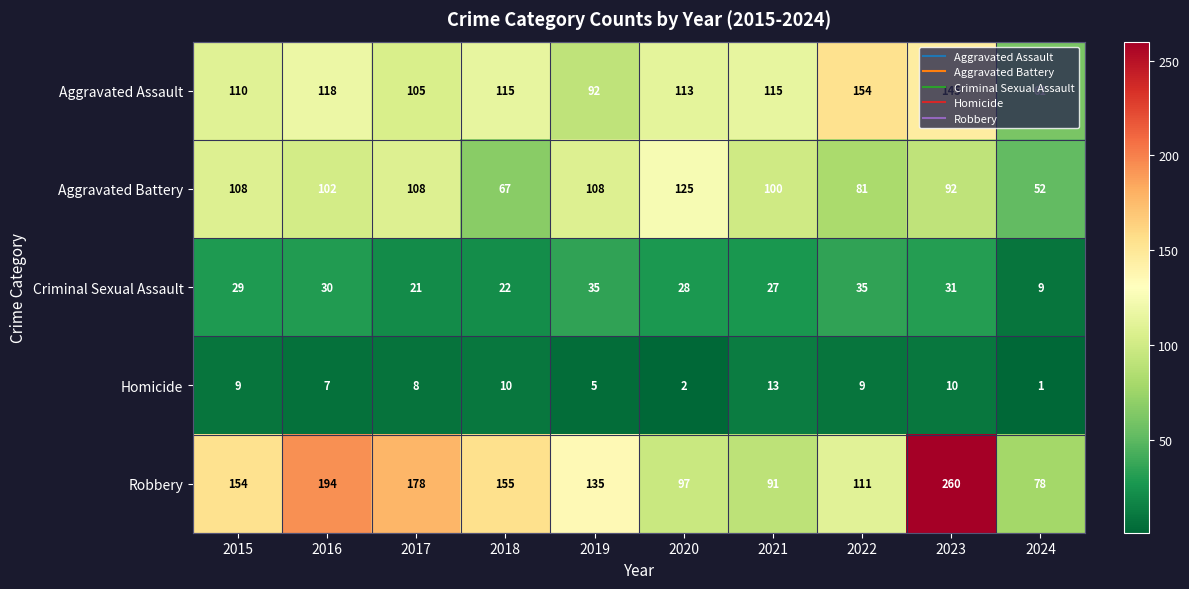

Which series has the largest total across all categories?

Robbery